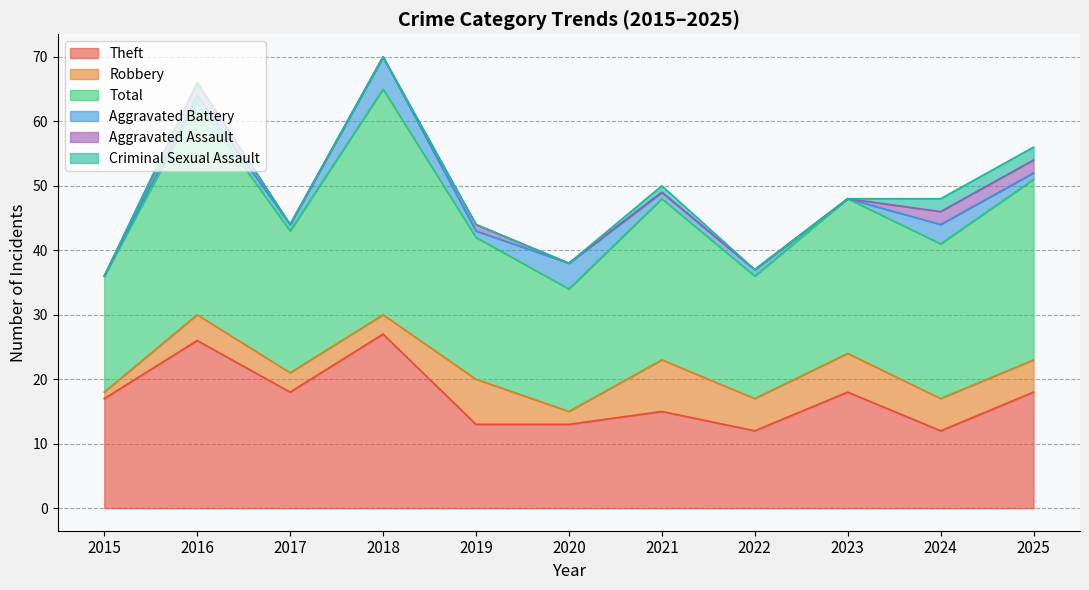

Reading right to left, list all the values displayed in this chart.

Theft: 18	12	18	12	15	13	13	27	18	26	17
Robbery: 5	5	6	5	8	2	7	3	3	4	1
Total: 28	24	24	19	25	19	22	35	22	33	18
Aggravated Battery: 1	3	0	1	1	4	1	5	1	1	0
Aggravated Assault: 2	2	0	0	0	0	1	0	0	2	0
Criminal Sexual Assault: 2	2	0	0	1	0	0	0	0	0	0